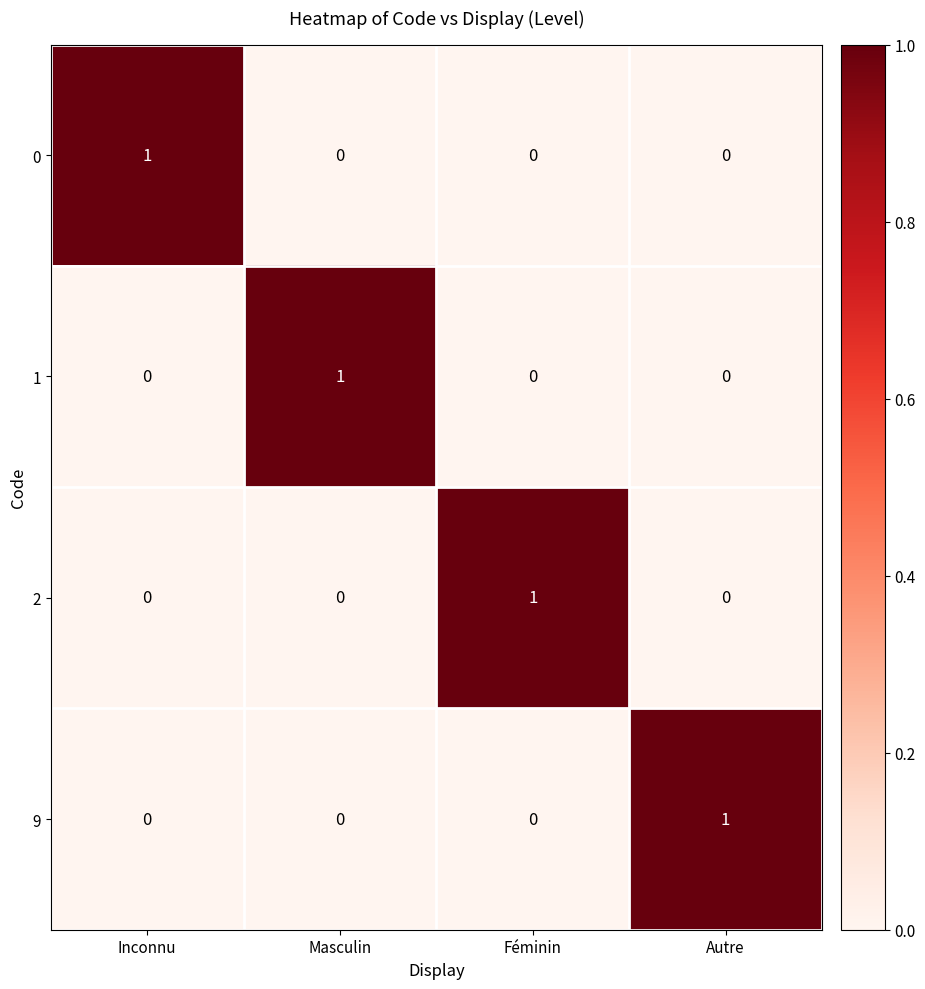

Reading right to left, what are all the values shown in this chart?

0: Autre=0	Féminin=0	Masculin=0	Inconnu=1
1: Autre=0	Féminin=0	Masculin=1	Inconnu=0
2: Autre=0	Féminin=1	Masculin=0	Inconnu=0
9: Autre=1	Féminin=0	Masculin=0	Inconnu=0